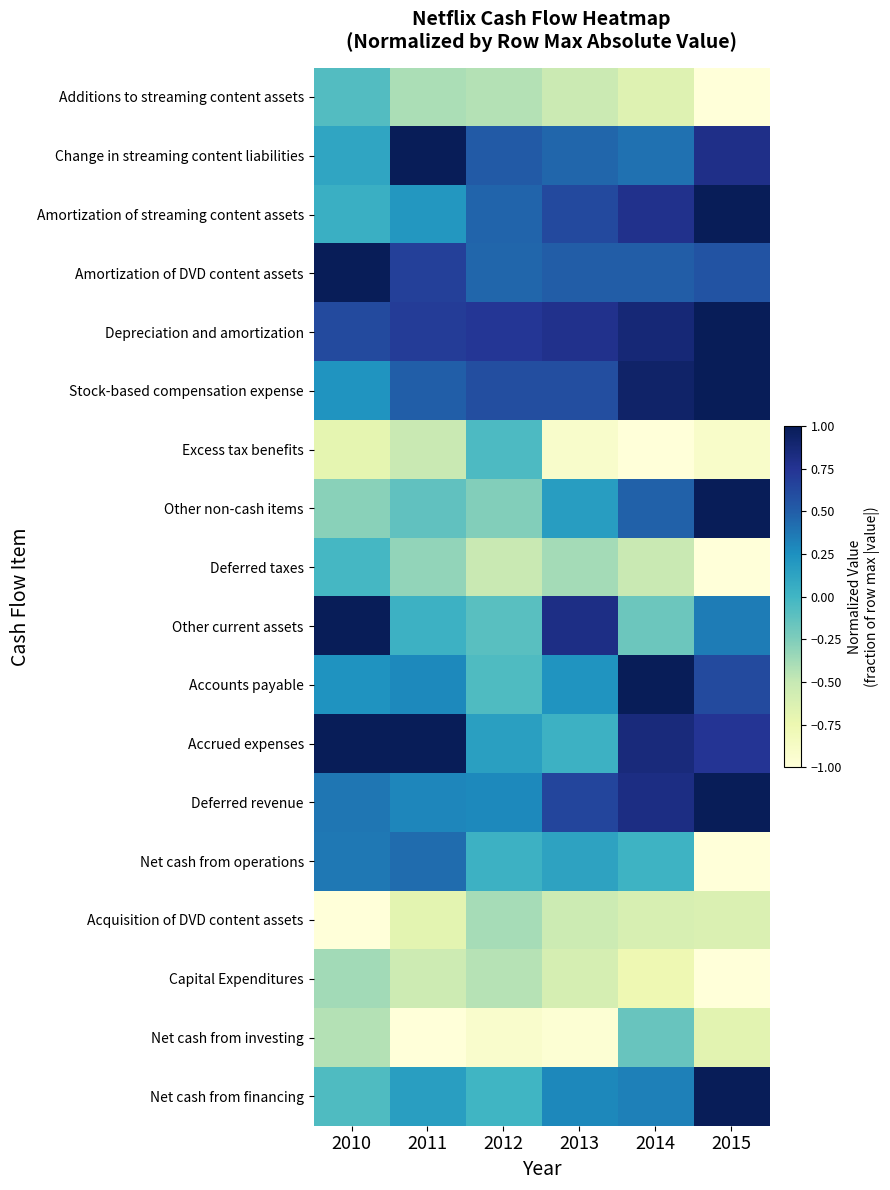

At 2010, list the series in order from smallest to largest.

Acquisition of DVD content assets, Excess tax benefits, Net cash from investing, Capital Expenditures, Other non-cash items, Additions to streaming content assets, Net cash from financing, Deferred taxes, Amortization of streaming content assets, Change in streaming content liabilities, Stock-based compensation expense, Accounts payable, Net cash from operations, Deferred revenue, Depreciation and amortization, Amortization of DVD content assets, Other current assets, Accrued expenses